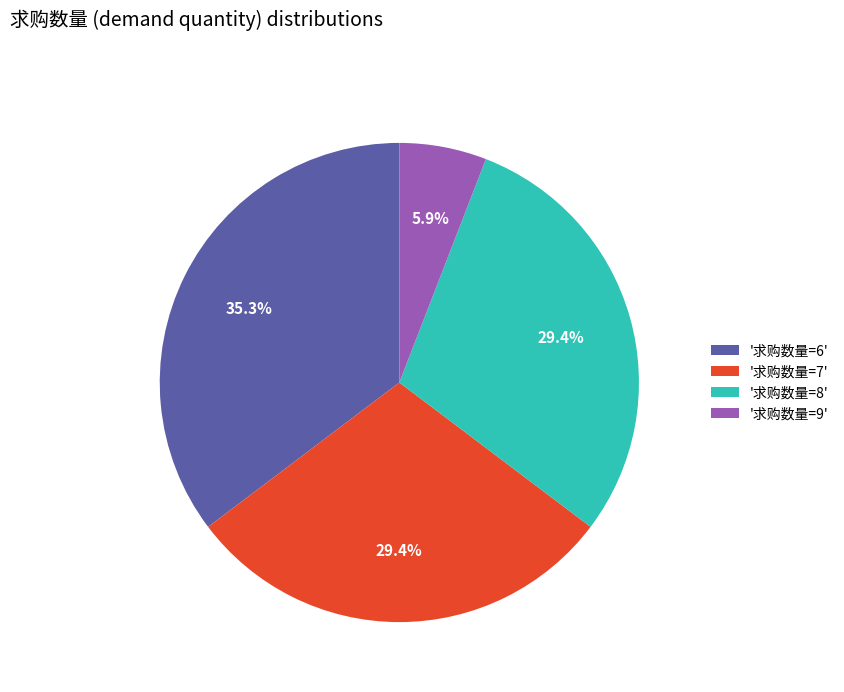

Which slice is the smallest?

'求购数量=9'